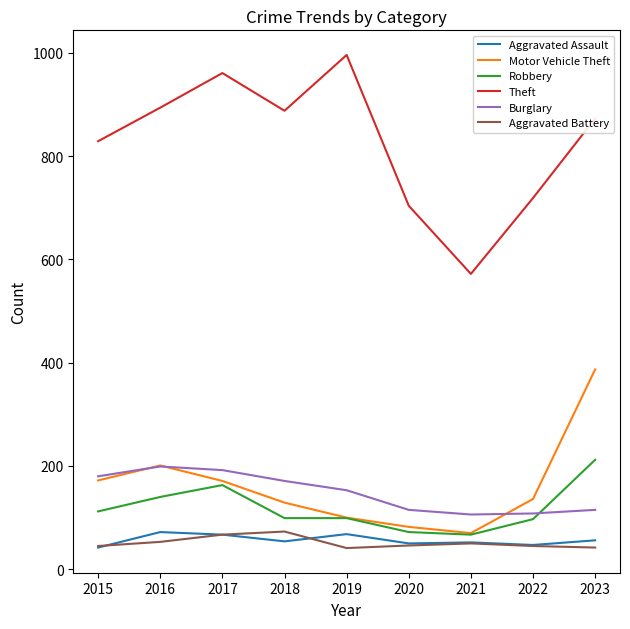

Which series has the largest total across all categories?

Theft